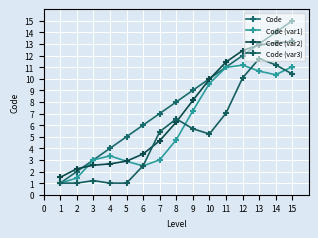

What is the value of the Code point at the 1st from the left?

1.0